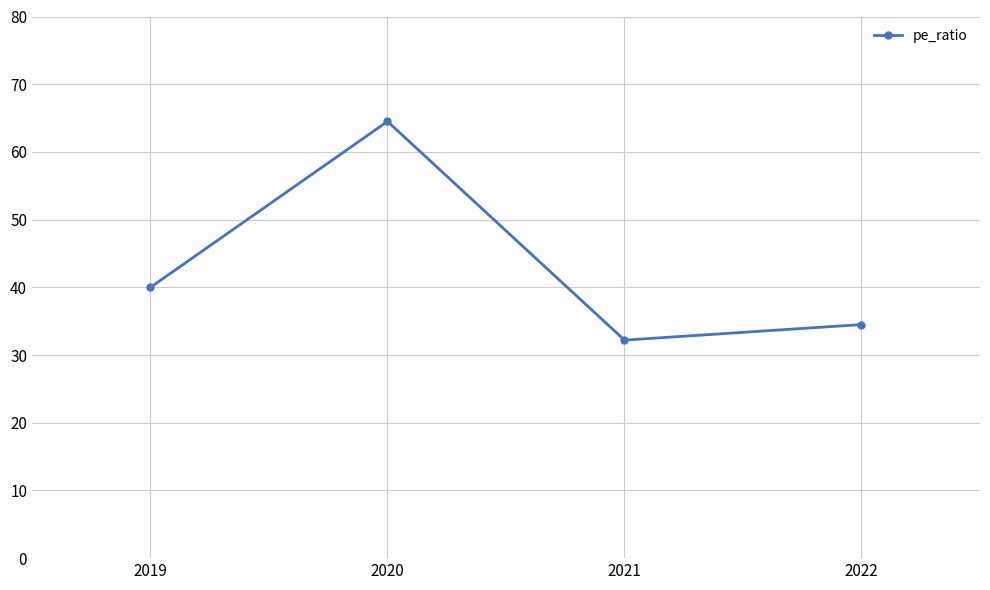

Rank the categories by value from highest to lowest.

2020, 2019, 2022, 2021